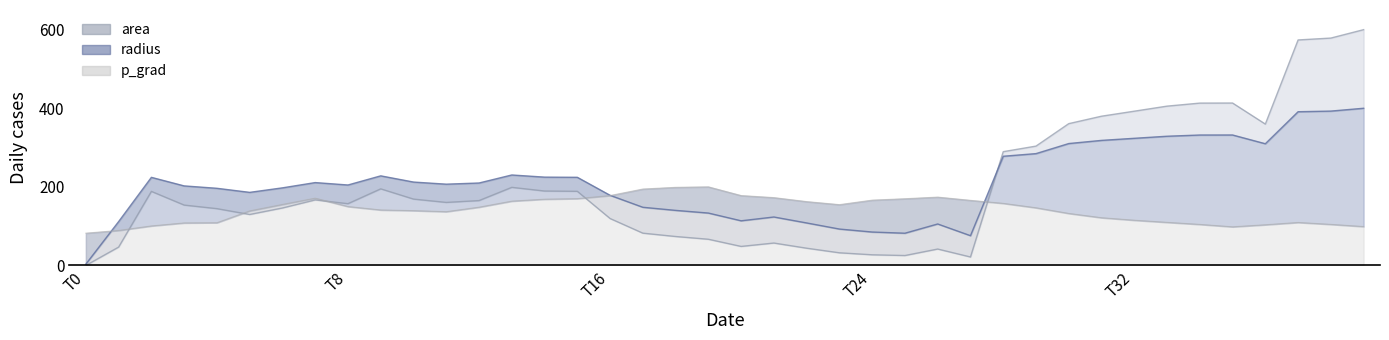

Which series has the largest range (max minus min)?

area